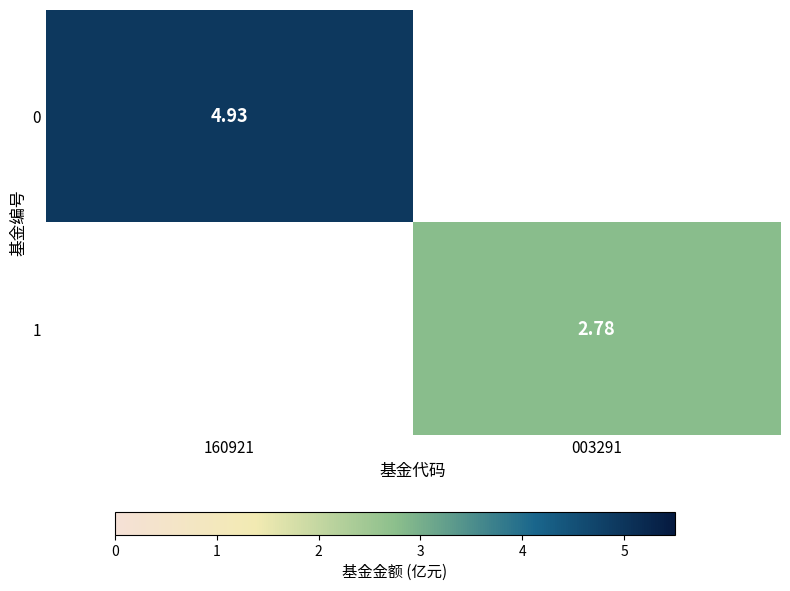

The 0 series shows 1.7 at 160921. True or false?

False